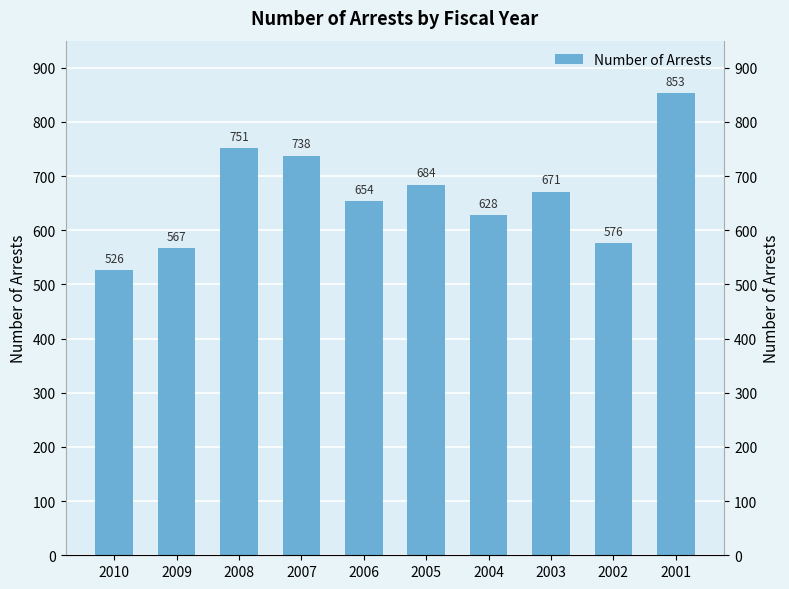

Rank the categories by value from lowest to highest.

2010, 2009, 2002, 2004, 2006, 2003, 2005, 2007, 2008, 2001